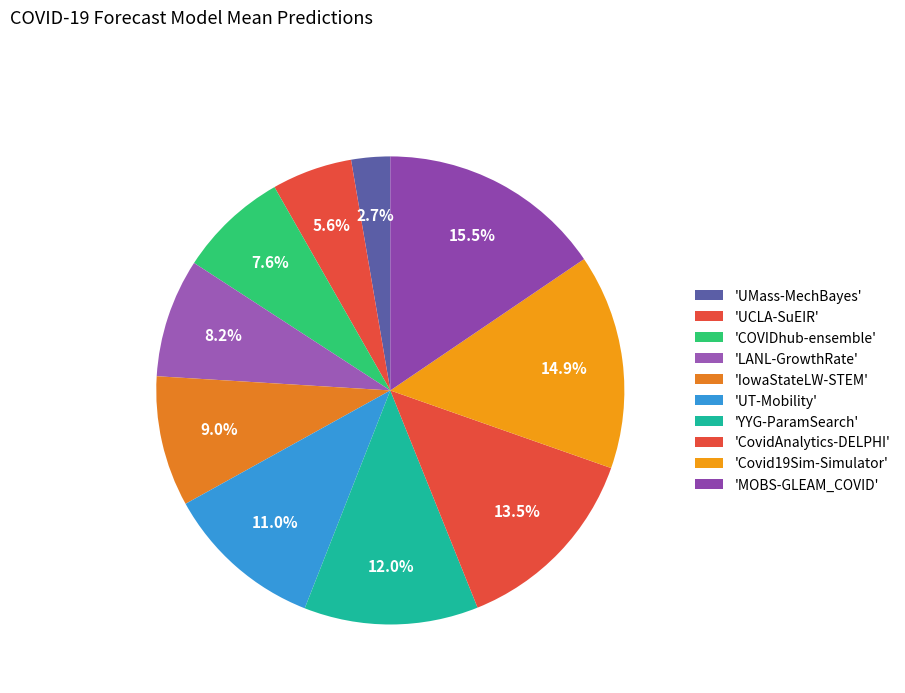

How many slices are in this pie chart?

10